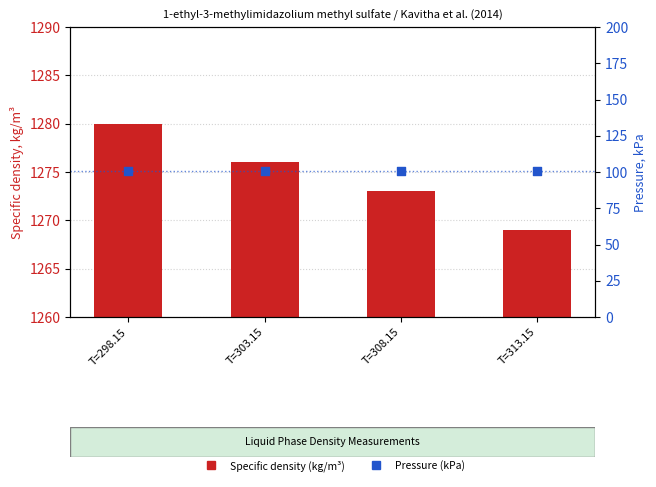

Which series has the largest total across all categories?

Specific density (kg/m³)